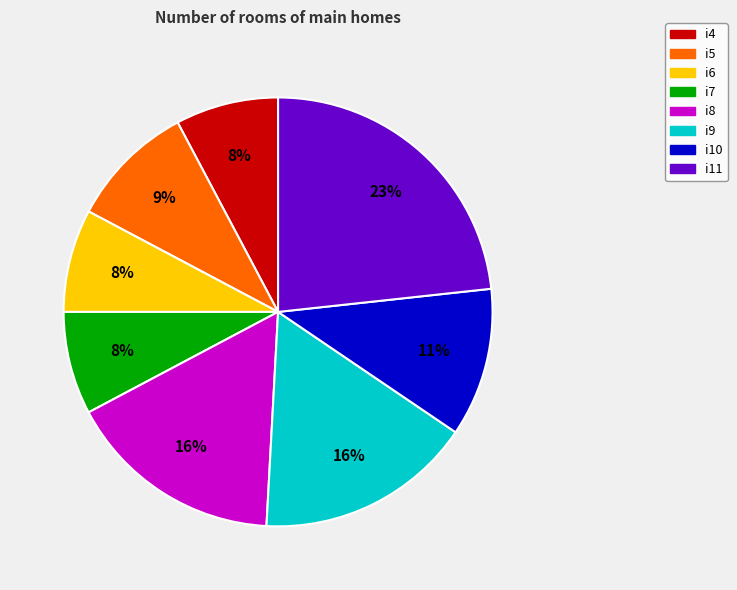

How many segments does this pie chart have?

8